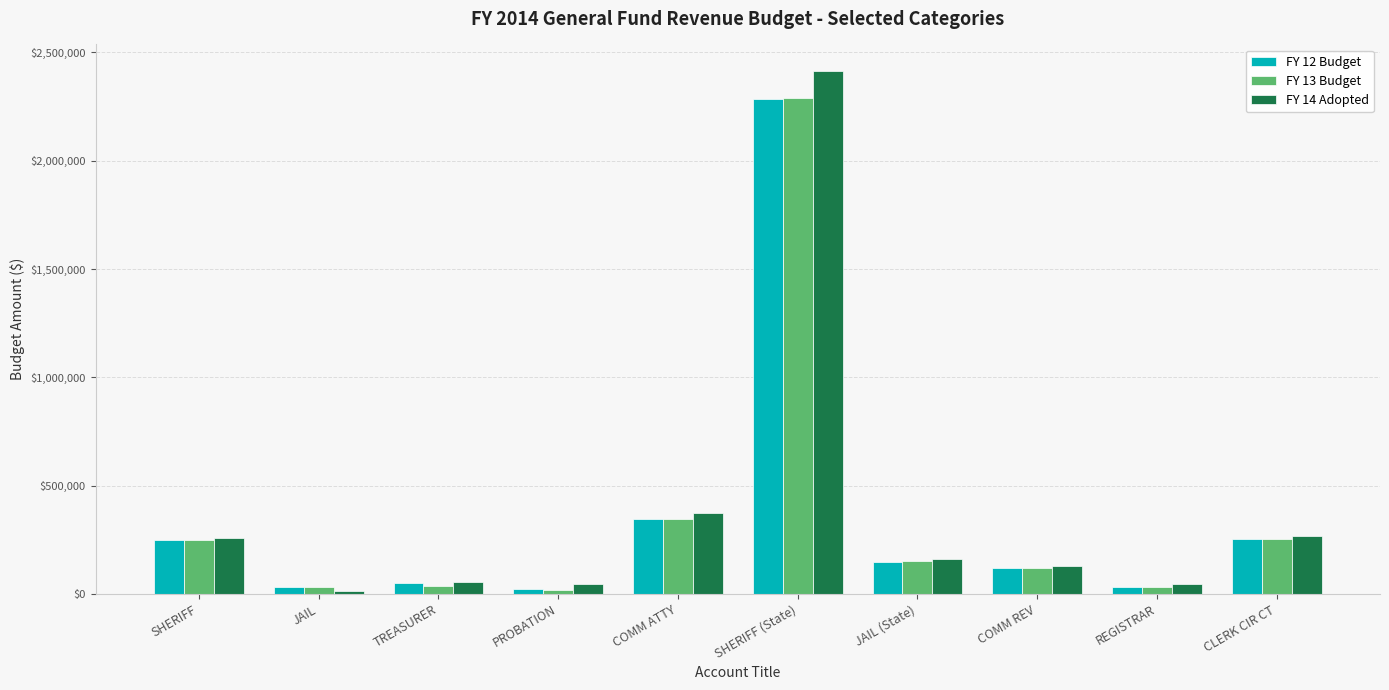

How many bars are there in each group?

3